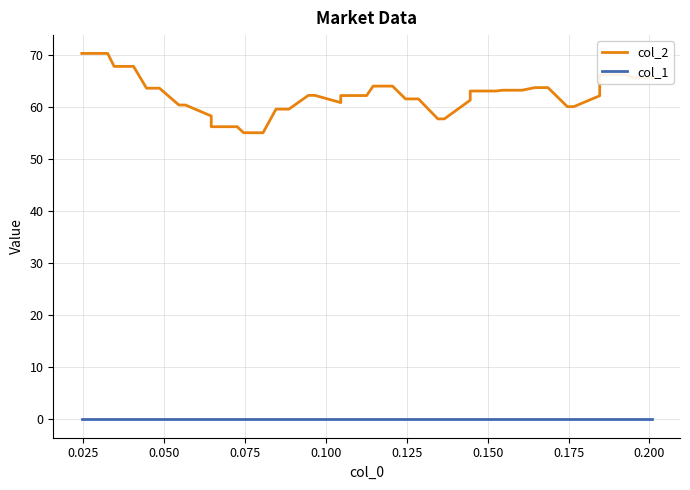

What is the sum of all col_2 values?

2488.0